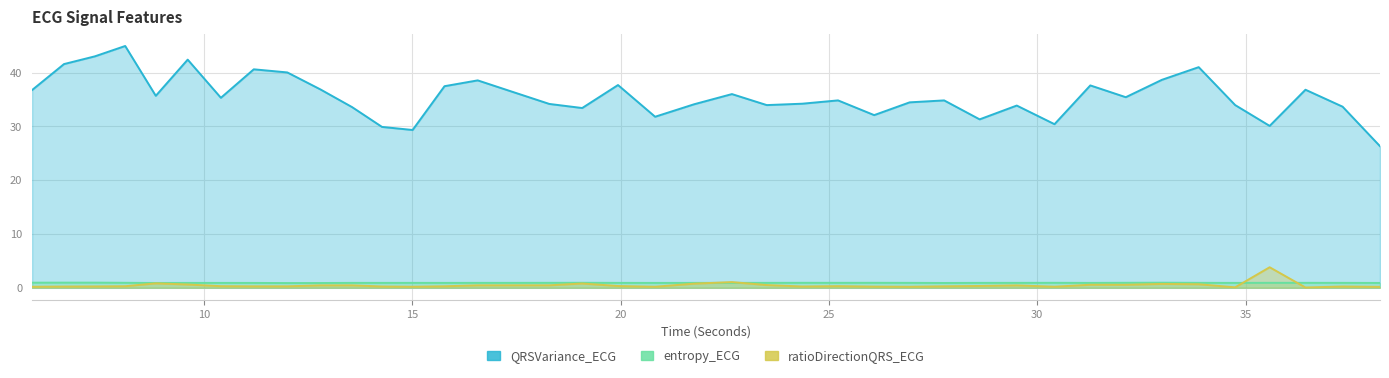

What is the lowest value of the QRSVariance_ECG series?

26.3